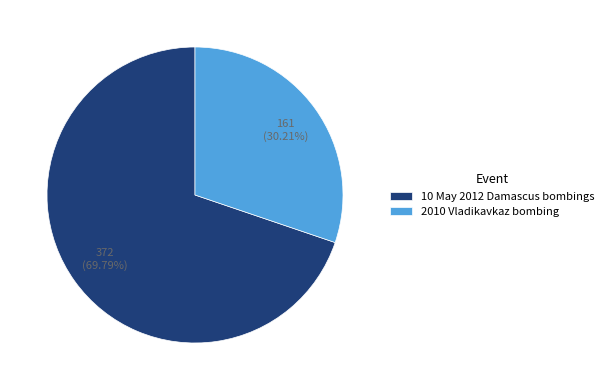

True or false: 2010 Vladikavkaz bombing accounts for 30% of the total.

True